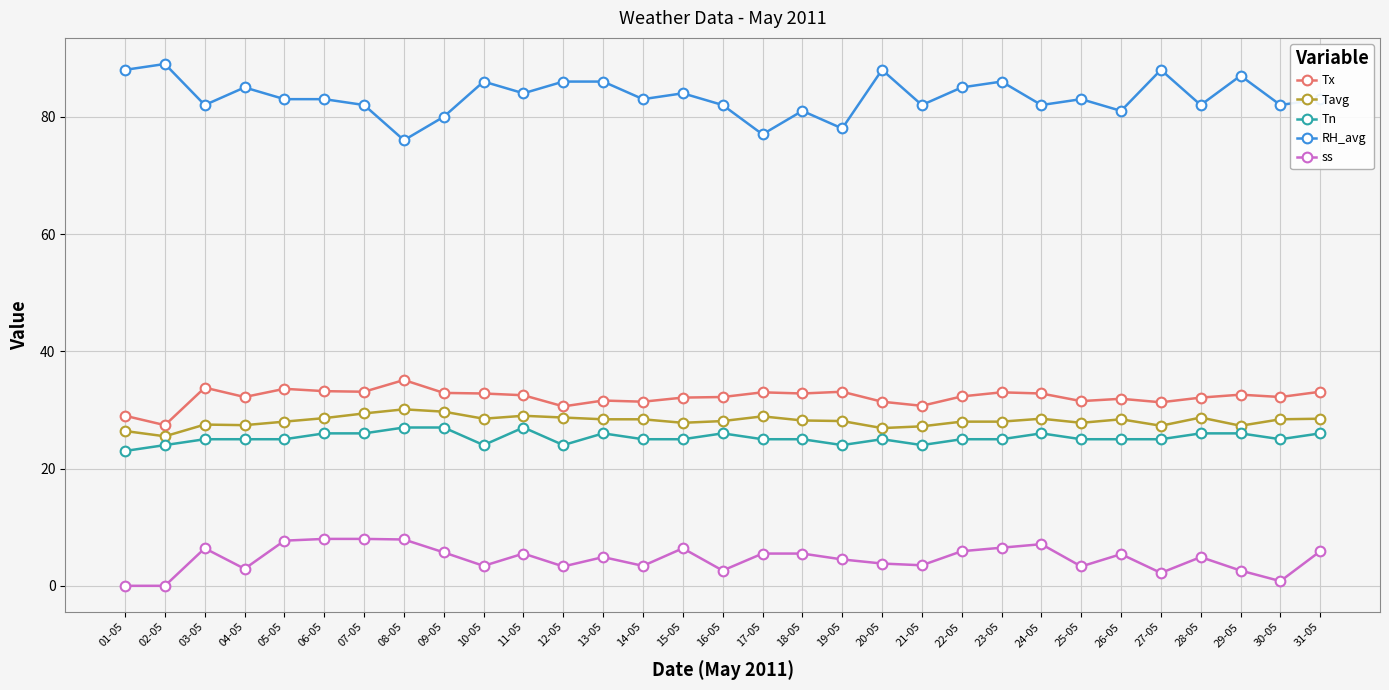

At which label does ss first exceed 4?

03-05